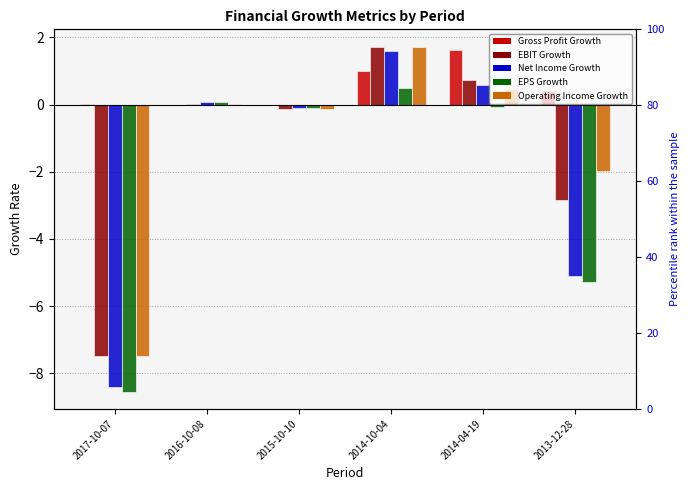

Which label corresponds to the largest value in the chart?

2014-10-04